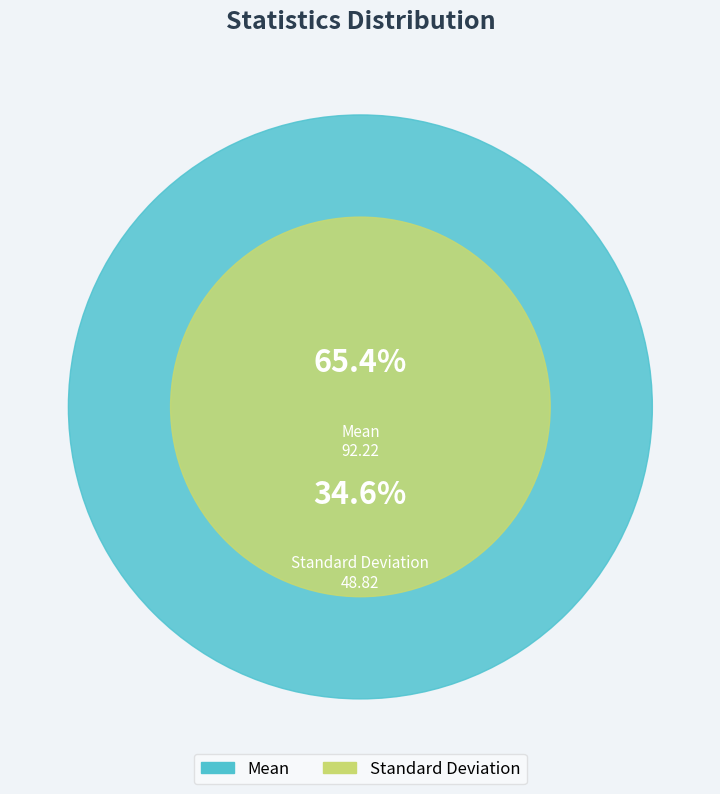

Count the number of slices in the pie.

2